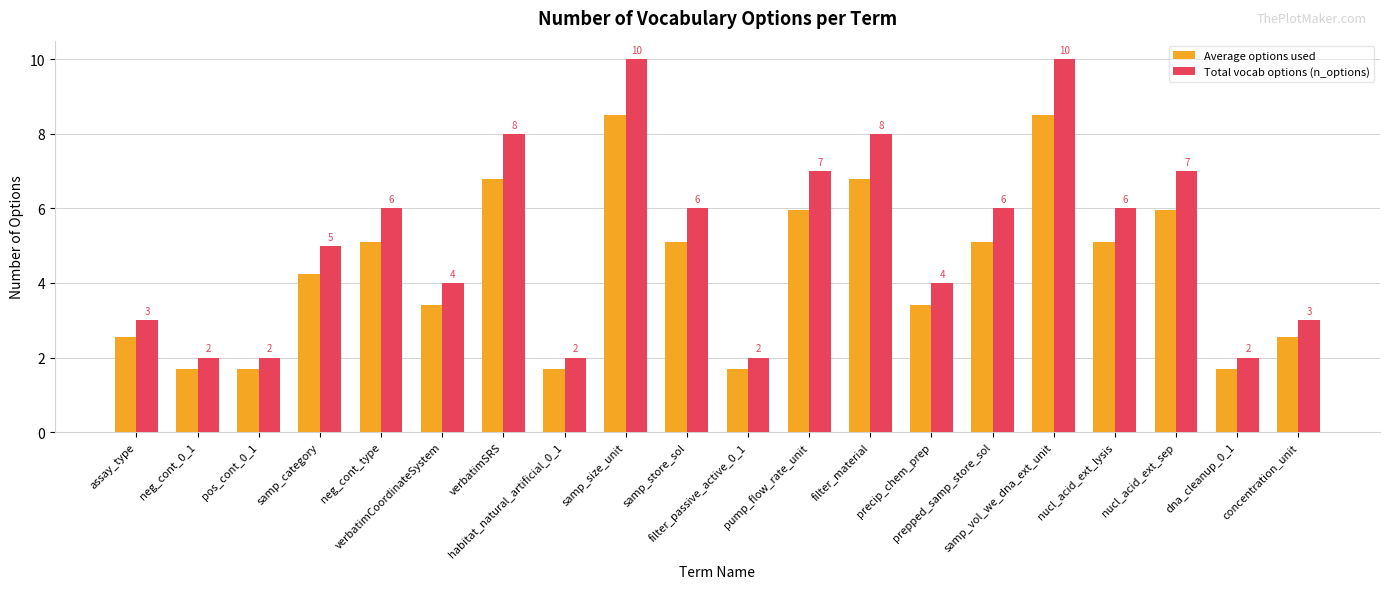

Which series has the largest total across all categories?

Total vocab options (n_options)